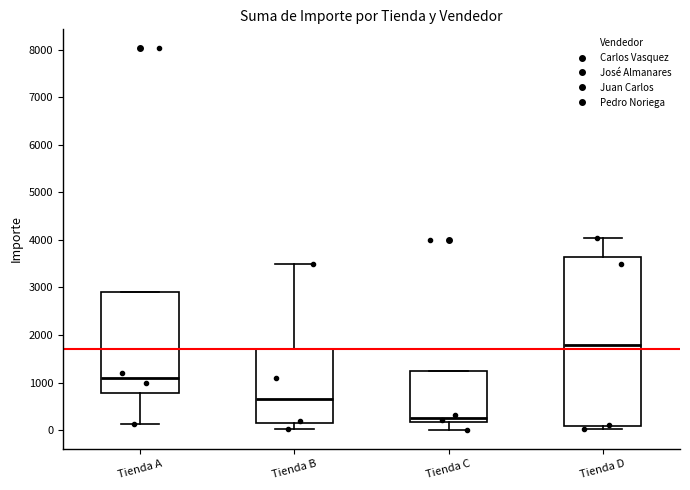

Comparing the boxes themselves (not the whiskers), which one is the tallest?

Tienda D